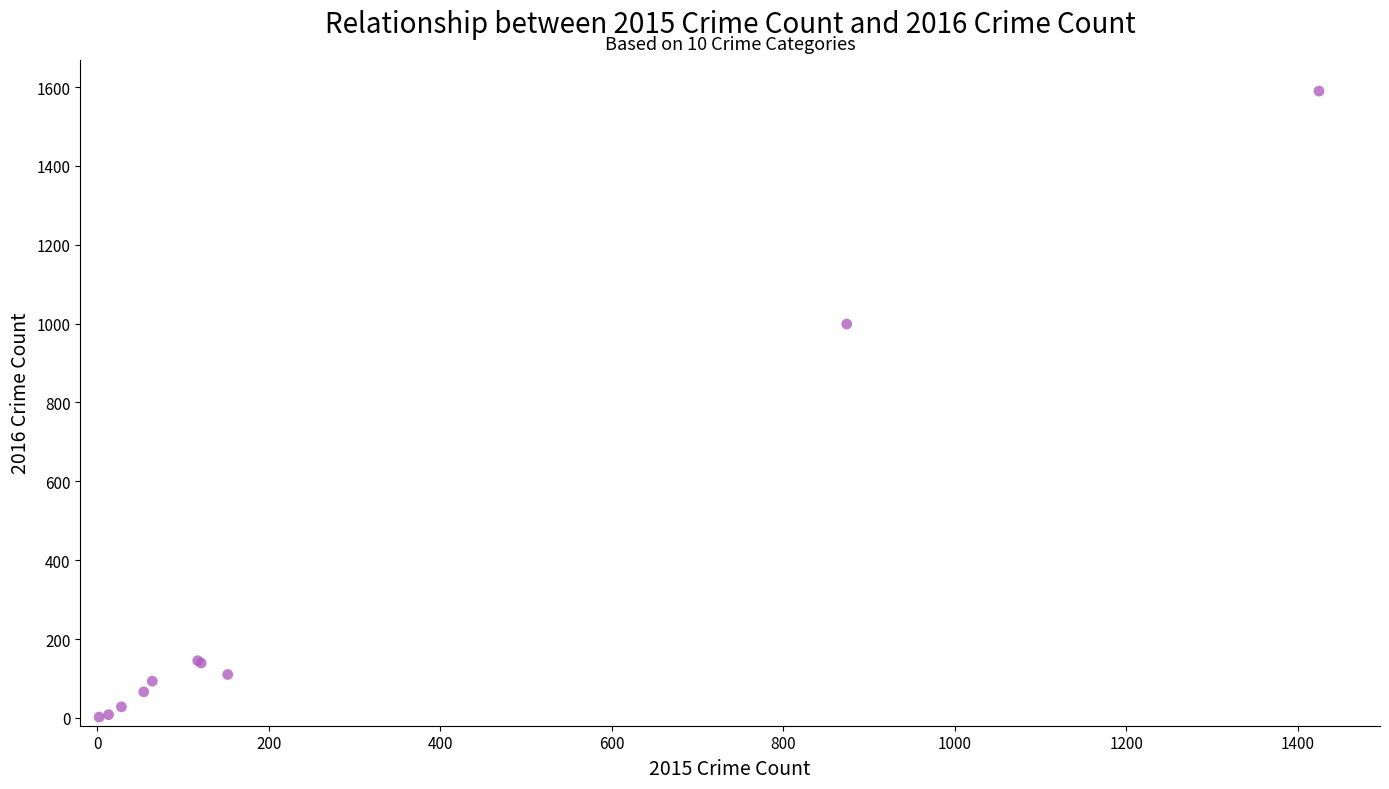

What Y value in the scatter plot is closest to 796?

999